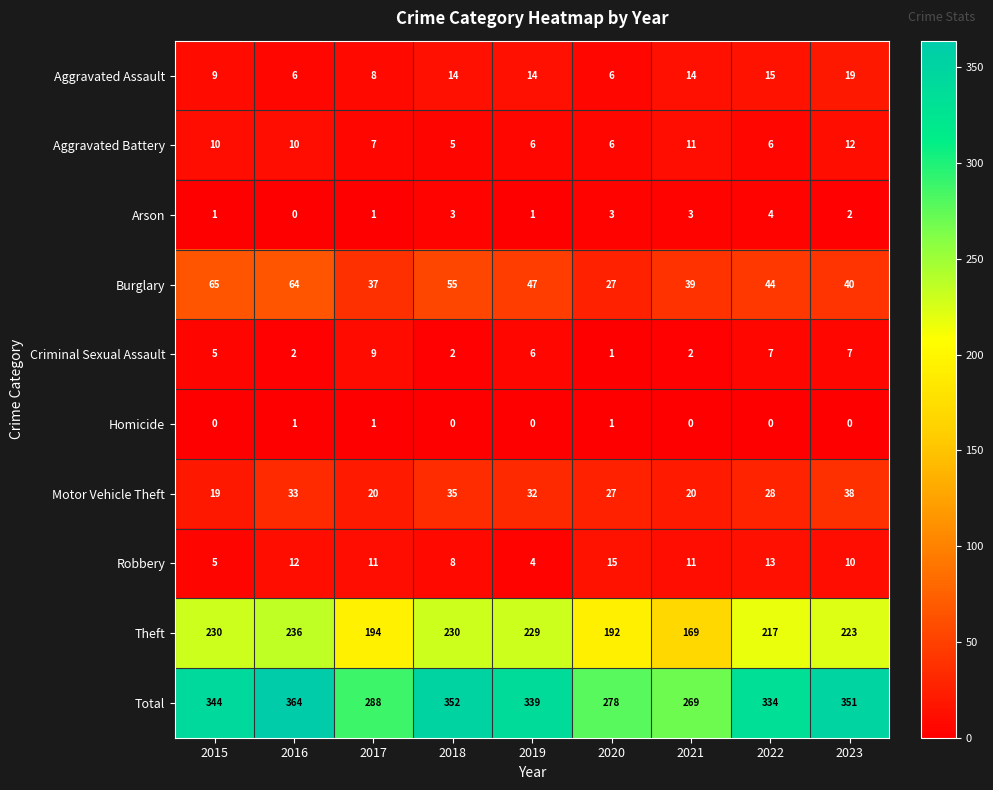

Is it true that Burglary equals 65 at 2015?

True